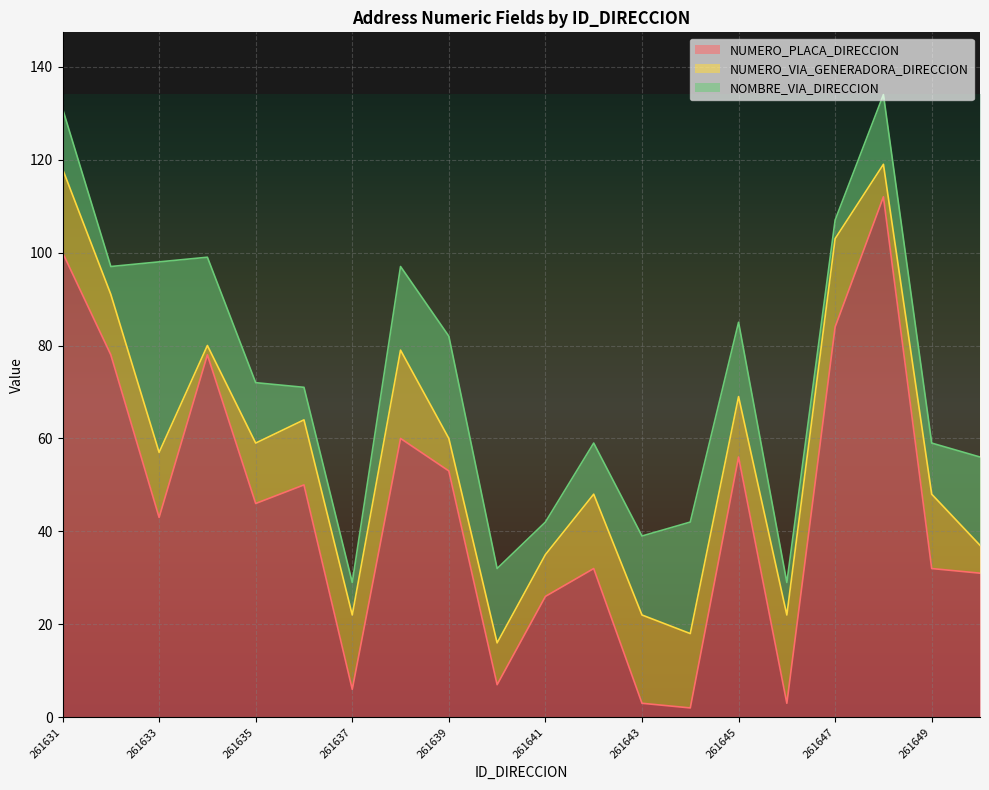

How many values in the NUMERO_PLACA_DIRECCION series are below 46?

10